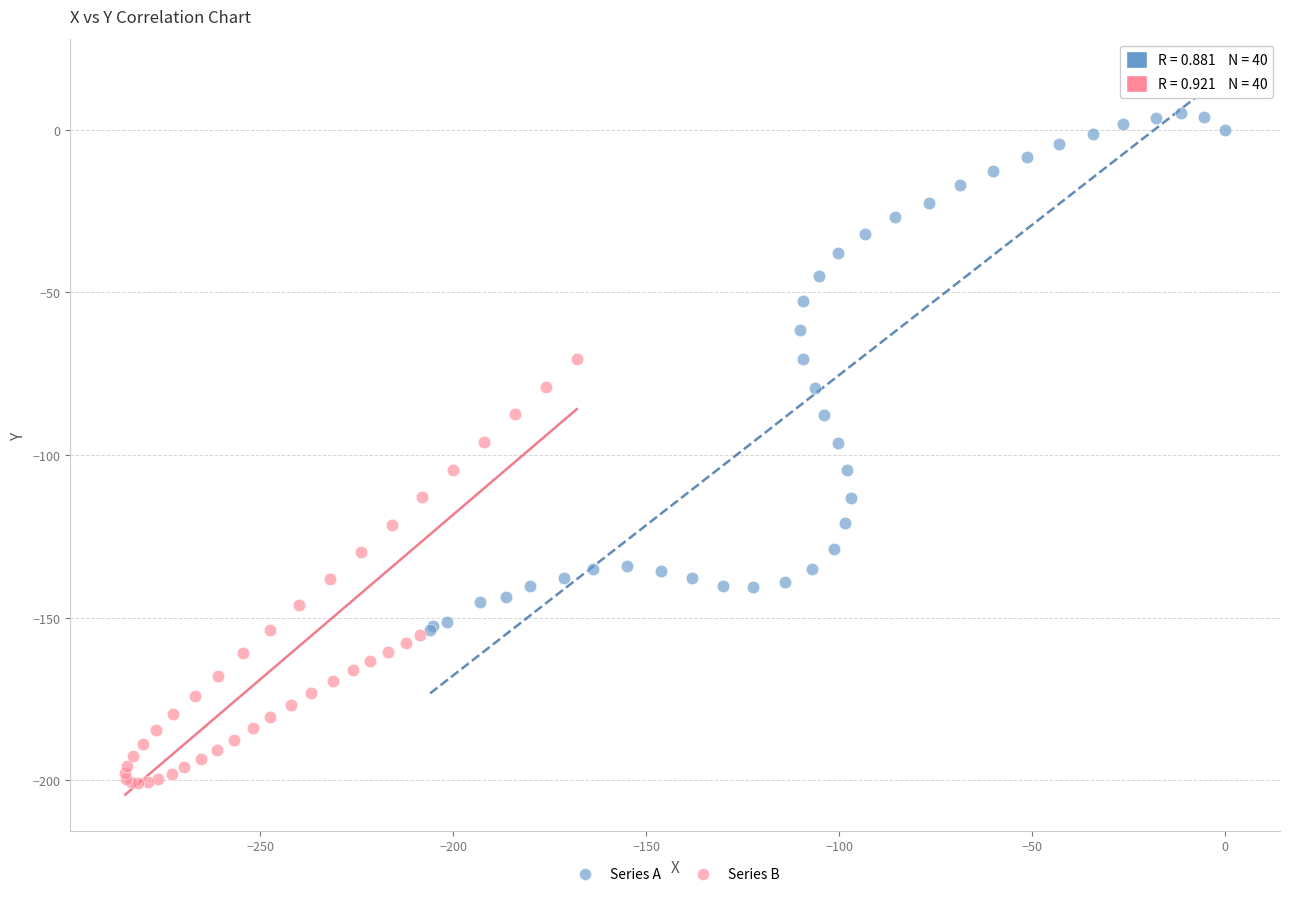

Which series contains the lowest Y value?

Series B